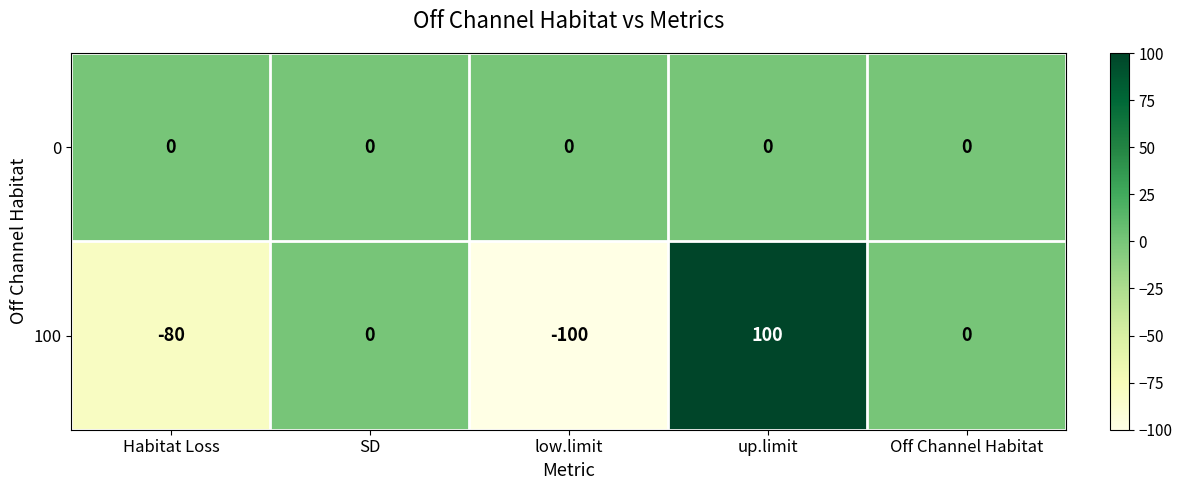

How many categories are shown in the chart?

5